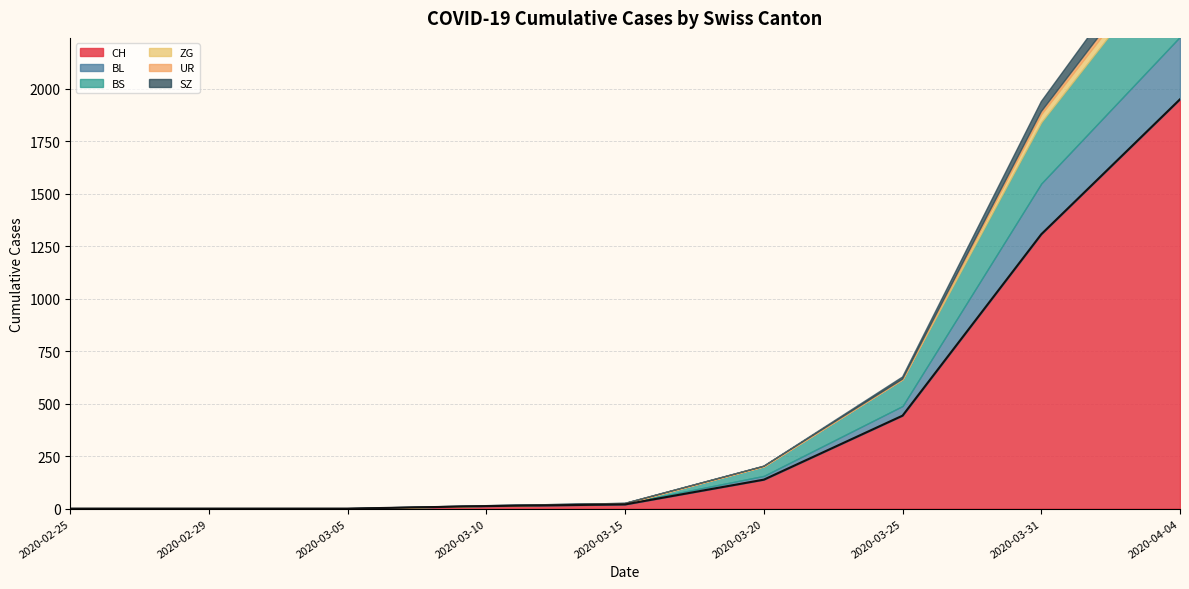

True or false: SZ has more than 0 interior local peaks.

False